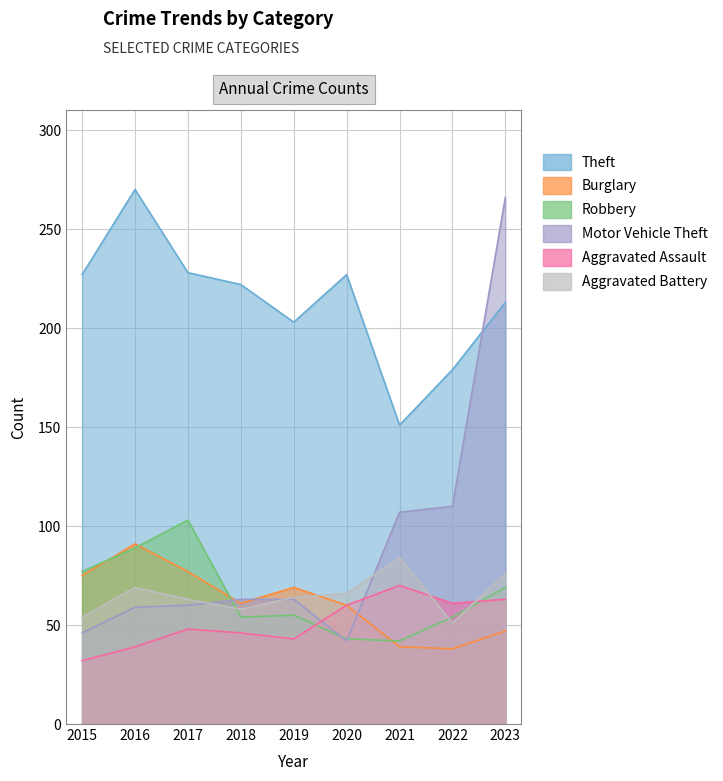

Where does the Motor Vehicle Theft series first go above 63?

2021